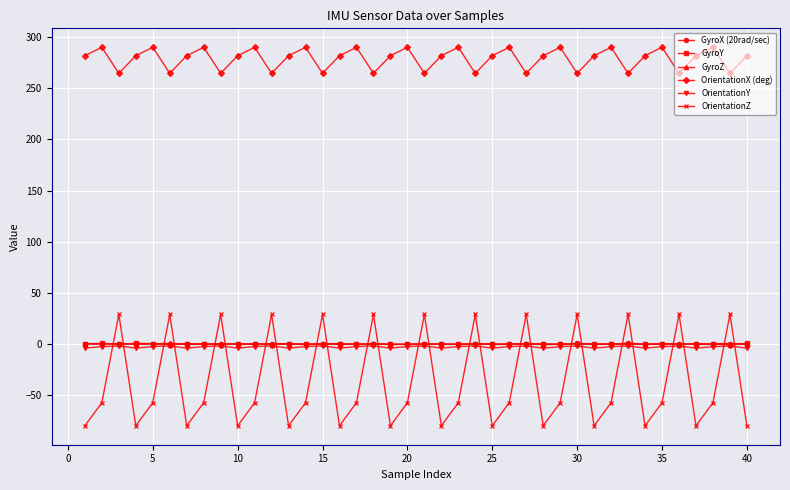

True or false: OrientationY has more than 2 points higher than both neighbors.

True